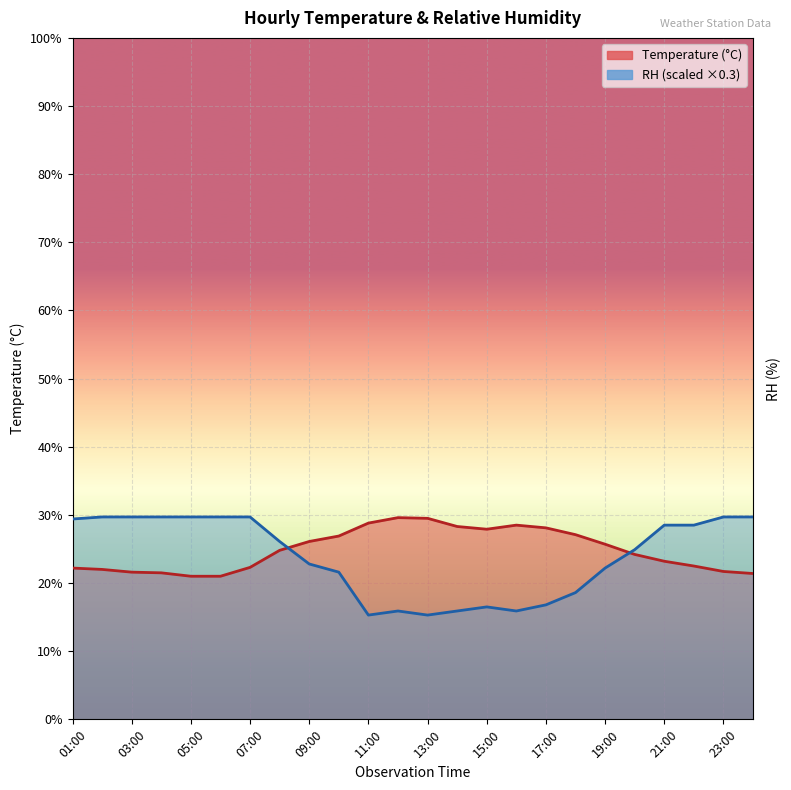

What are all the series names shown in the legend?

Temperature, RH